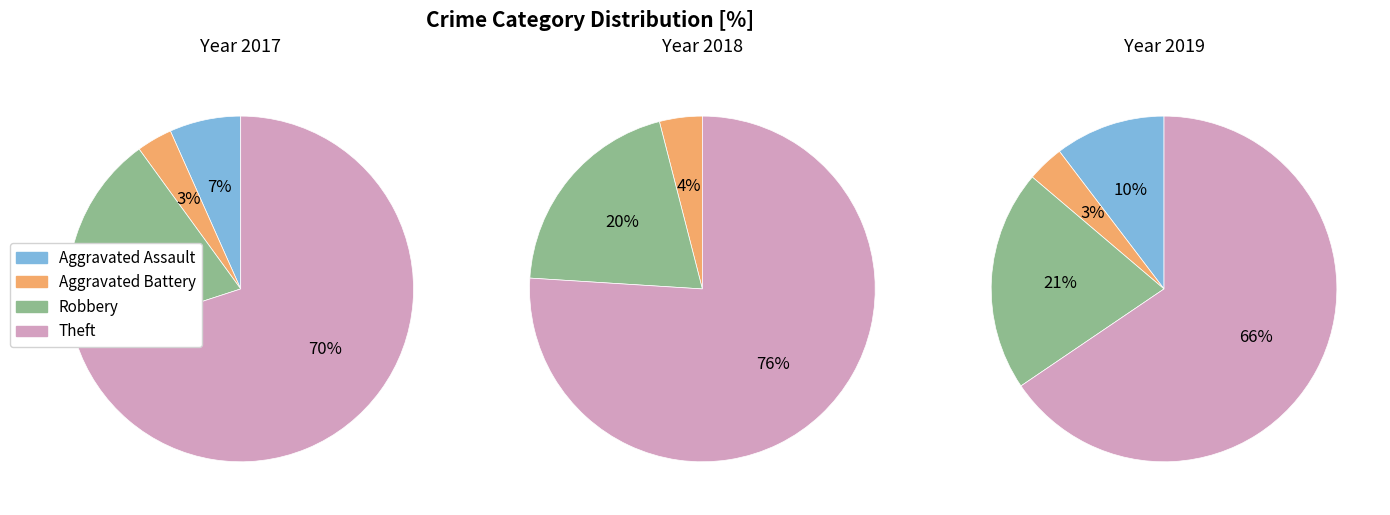

To the nearest percent, what portion does Aggravated Battery represent?

4%